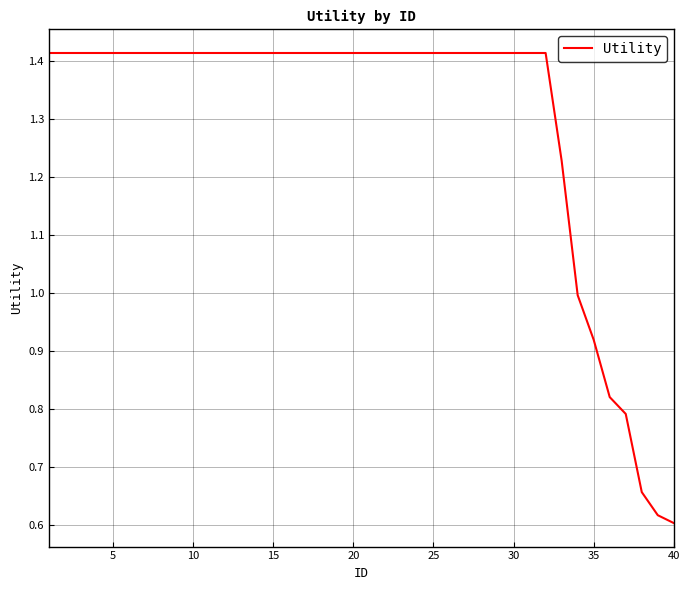

How many lines are shown in the chart?

1